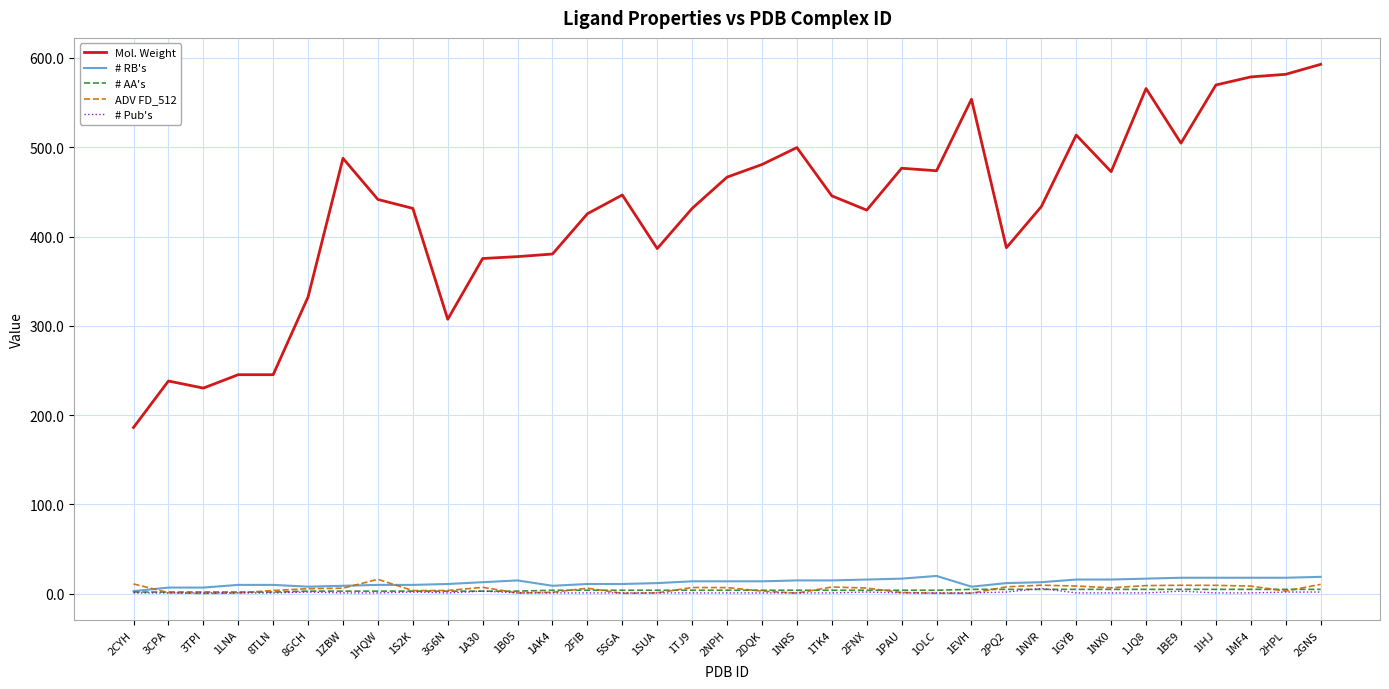

What are all the series names shown in the legend?

Mol. Weight, # RB's, # AA's, ADV FD_512, # Pub's